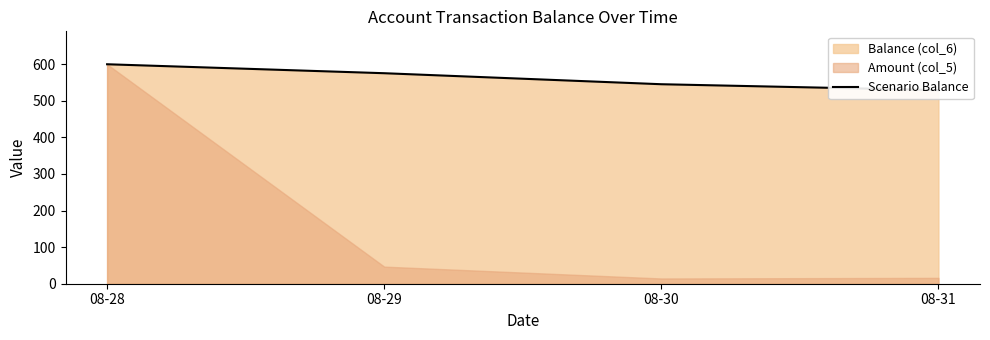

Reading left to right, what are all the values shown in this chart?

600.0	575.5	545.4	529.3